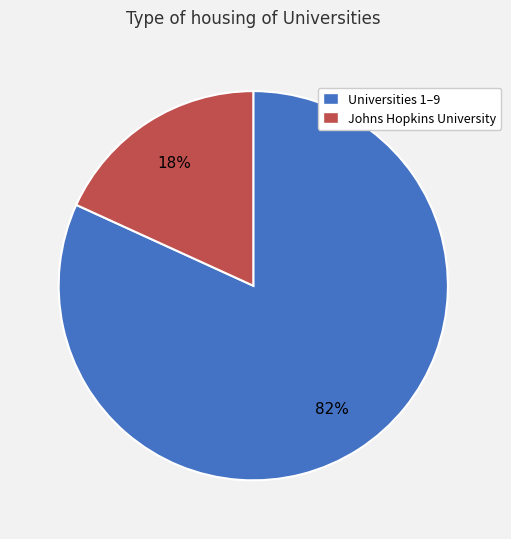

To the nearest percent, what is the average slice percentage?

50%